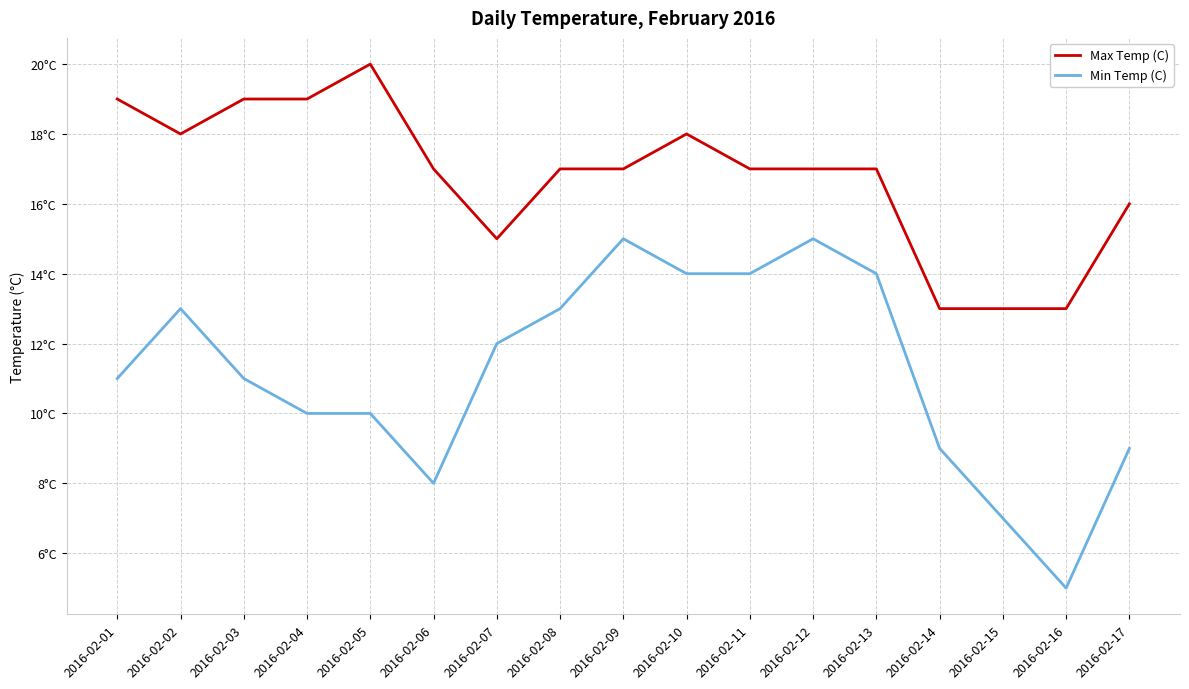

Reading left to right, transcribe all the data shown in this chart.

Max Temp (C): 19	18	19	19	20	17	15	17	17	18	17	17	17	13	13	13	16
Min Temp (C): 11	13	11	10	10	8	12	13	15	14	14	15	14	9	7	5	9